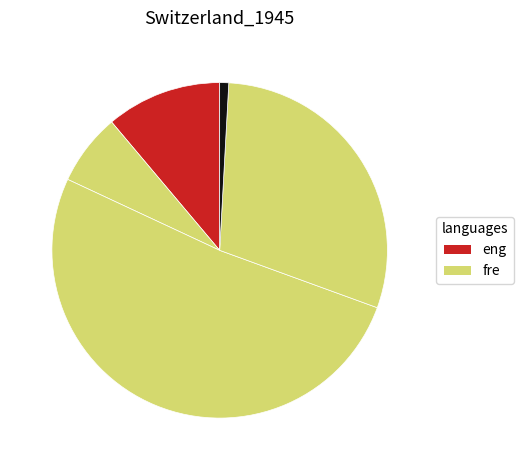

How many segments does this pie chart have?

5